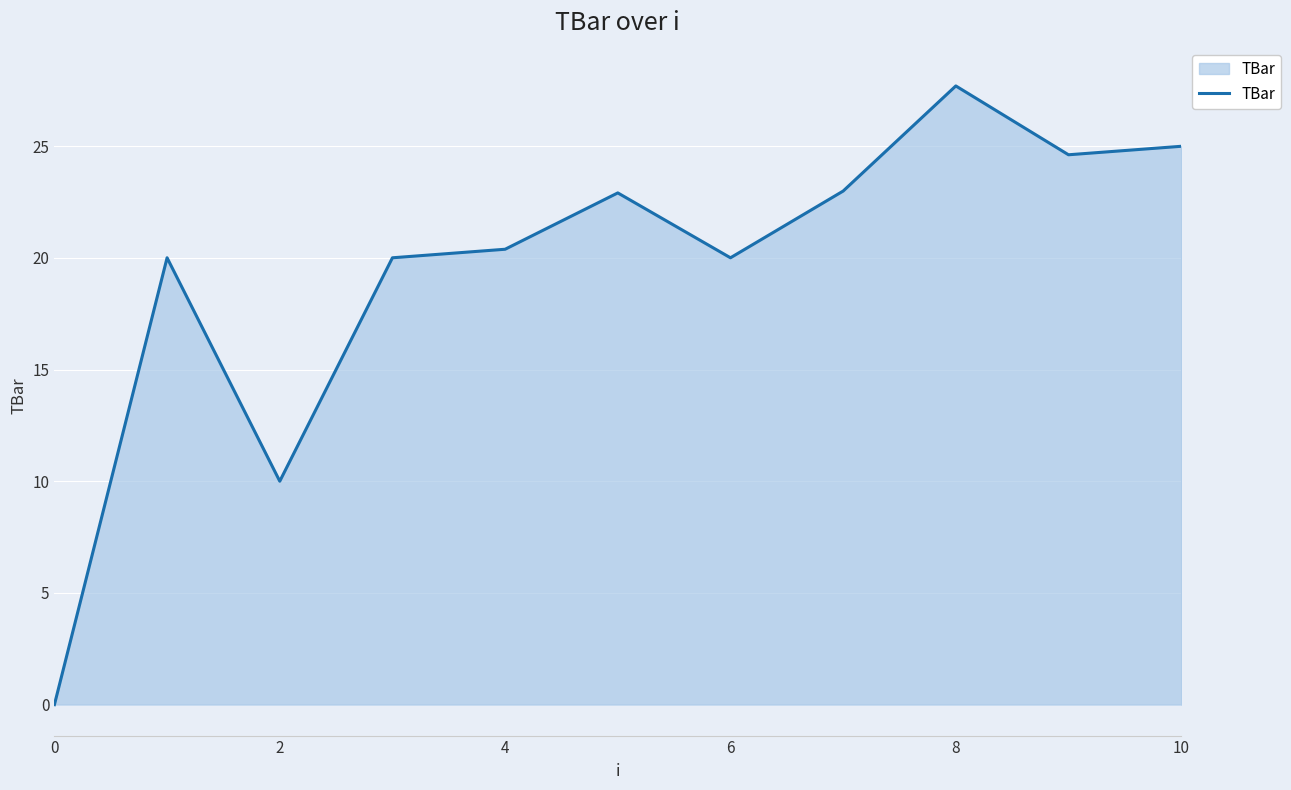

What is the difference between the maximum and minimum values?

27.7